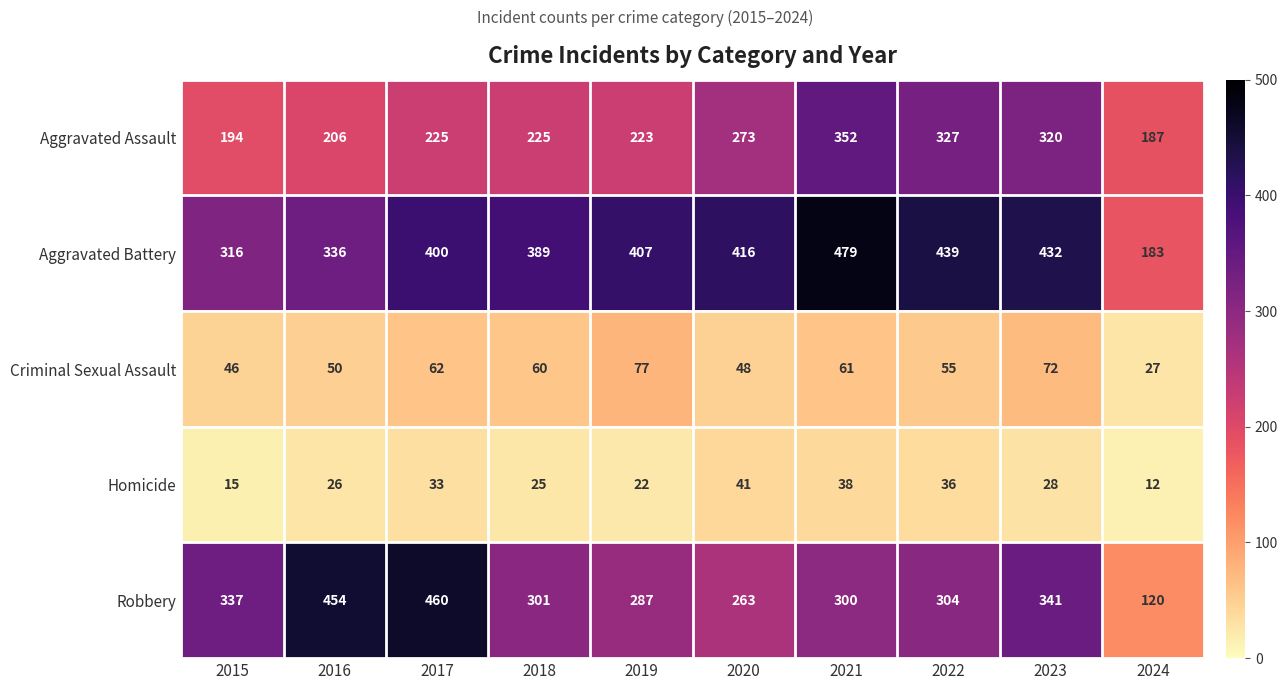

What is the difference between the maximum and minimum values in the Aggravated Assault series?

165